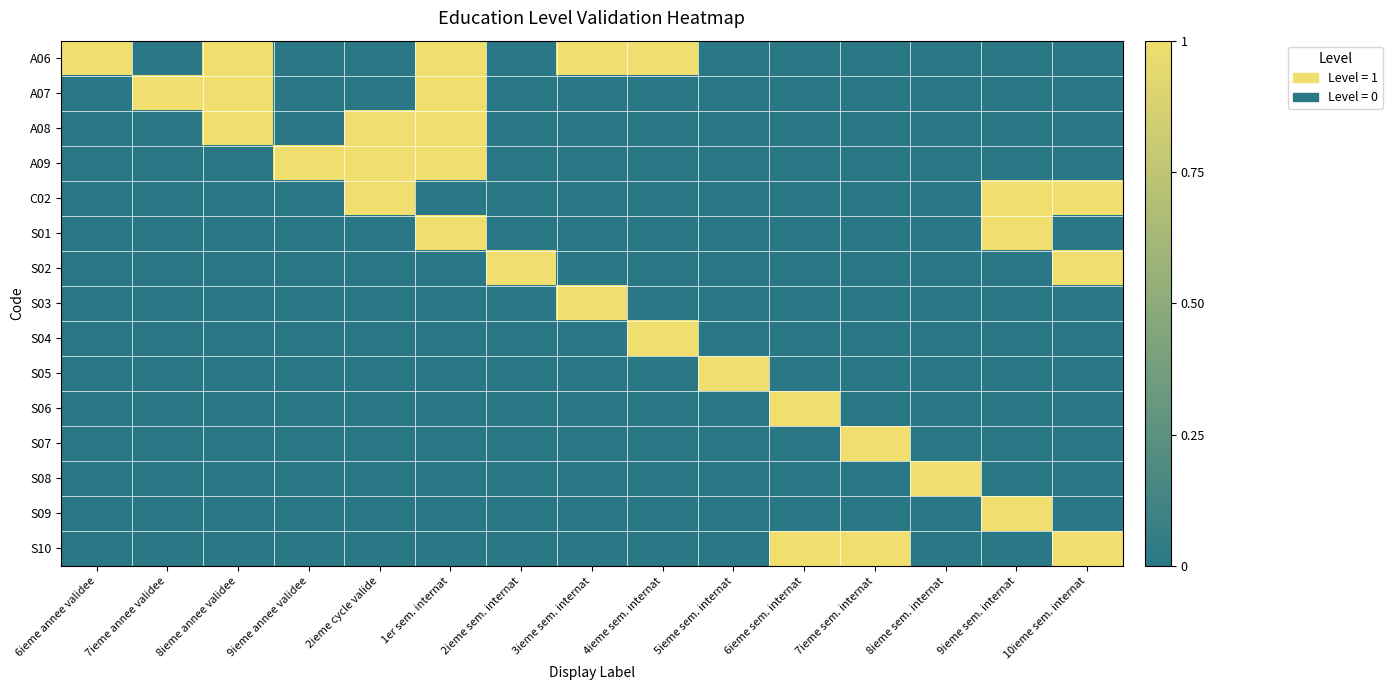

Reading left to right, transcribe all the data shown in this chart.

A06: 6ieme annee validee=1	7ieme annee validee=0	8ieme annee validee=1	9ieme annee validee=0	2ieme cycle valide=0	1er sem. internat=1	2ieme sem. internat=0	3ieme sem. internat=1	4ieme sem. internat=1	5ieme sem. internat=0	6ieme sem. internat=0	7ieme sem. internat=0	8ieme sem. internat=0	9ieme sem. internat=0	10ieme sem. internat=0
A07: 6ieme annee validee=0	7ieme annee validee=1	8ieme annee validee=1	9ieme annee validee=0	2ieme cycle valide=0	1er sem. internat=1	2ieme sem. internat=0	3ieme sem. internat=0	4ieme sem. internat=0	5ieme sem. internat=0	6ieme sem. internat=0	7ieme sem. internat=0	8ieme sem. internat=0	9ieme sem. internat=0	10ieme sem. internat=0
A08: 6ieme annee validee=0	7ieme annee validee=0	8ieme annee validee=1	9ieme annee validee=0	2ieme cycle valide=1	1er sem. internat=1	2ieme sem. internat=0	3ieme sem. internat=0	4ieme sem. internat=0	5ieme sem. internat=0	6ieme sem. internat=0	7ieme sem. internat=0	8ieme sem. internat=0	9ieme sem. internat=0	10ieme sem. internat=0
A09: 6ieme annee validee=0	7ieme annee validee=0	8ieme annee validee=0	9ieme annee validee=1	2ieme cycle valide=1	1er sem. internat=1	2ieme sem. internat=0	3ieme sem. internat=0	4ieme sem. internat=0	5ieme sem. internat=0	6ieme sem. internat=0	7ieme sem. internat=0	8ieme sem. internat=0	9ieme sem. internat=0	10ieme sem. internat=0
C02: 6ieme annee validee=0	7ieme annee validee=0	8ieme annee validee=0	9ieme annee validee=0	2ieme cycle valide=1	1er sem. internat=0	2ieme sem. internat=0	3ieme sem. internat=0	4ieme sem. internat=0	5ieme sem. internat=0	6ieme sem. internat=0	7ieme sem. internat=0	8ieme sem. internat=0	9ieme sem. internat=1	10ieme sem. internat=1
S01: 6ieme annee validee=0	7ieme annee validee=0	8ieme annee validee=0	9ieme annee validee=0	2ieme cycle valide=0	1er sem. internat=1	2ieme sem. internat=0	3ieme sem. internat=0	4ieme sem. internat=0	5ieme sem. internat=0	6ieme sem. internat=0	7ieme sem. internat=0	8ieme sem. internat=0	9ieme sem. internat=1	10ieme sem. internat=0
S02: 6ieme annee validee=0	7ieme annee validee=0	8ieme annee validee=0	9ieme annee validee=0	2ieme cycle valide=0	1er sem. internat=0	2ieme sem. internat=1	3ieme sem. internat=0	4ieme sem. internat=0	5ieme sem. internat=0	6ieme sem. internat=0	7ieme sem. internat=0	8ieme sem. internat=0	9ieme sem. internat=0	10ieme sem. internat=1
S03: 6ieme annee validee=0	7ieme annee validee=0	8ieme annee validee=0	9ieme annee validee=0	2ieme cycle valide=0	1er sem. internat=0	2ieme sem. internat=0	3ieme sem. internat=1	4ieme sem. internat=0	5ieme sem. internat=0	6ieme sem. internat=0	7ieme sem. internat=0	8ieme sem. internat=0	9ieme sem. internat=0	10ieme sem. internat=0
S04: 6ieme annee validee=0	7ieme annee validee=0	8ieme annee validee=0	9ieme annee validee=0	2ieme cycle valide=0	1er sem. internat=0	2ieme sem. internat=0	3ieme sem. internat=0	4ieme sem. internat=1	5ieme sem. internat=0	6ieme sem. internat=0	7ieme sem. internat=0	8ieme sem. internat=0	9ieme sem. internat=0	10ieme sem. internat=0
S05: 6ieme annee validee=0	7ieme annee validee=0	8ieme annee validee=0	9ieme annee validee=0	2ieme cycle valide=0	1er sem. internat=0	2ieme sem. internat=0	3ieme sem. internat=0	4ieme sem. internat=0	5ieme sem. internat=1	6ieme sem. internat=0	7ieme sem. internat=0	8ieme sem. internat=0	9ieme sem. internat=0	10ieme sem. internat=0
S06: 6ieme annee validee=0	7ieme annee validee=0	8ieme annee validee=0	9ieme annee validee=0	2ieme cycle valide=0	1er sem. internat=0	2ieme sem. internat=0	3ieme sem. internat=0	4ieme sem. internat=0	5ieme sem. internat=0	6ieme sem. internat=1	7ieme sem. internat=0	8ieme sem. internat=0	9ieme sem. internat=0	10ieme sem. internat=0
S07: 6ieme annee validee=0	7ieme annee validee=0	8ieme annee validee=0	9ieme annee validee=0	2ieme cycle valide=0	1er sem. internat=0	2ieme sem. internat=0	3ieme sem. internat=0	4ieme sem. internat=0	5ieme sem. internat=0	6ieme sem. internat=0	7ieme sem. internat=1	8ieme sem. internat=0	9ieme sem. internat=0	10ieme sem. internat=0
S08: 6ieme annee validee=0	7ieme annee validee=0	8ieme annee validee=0	9ieme annee validee=0	2ieme cycle valide=0	1er sem. internat=0	2ieme sem. internat=0	3ieme sem. internat=0	4ieme sem. internat=0	5ieme sem. internat=0	6ieme sem. internat=0	7ieme sem. internat=0	8ieme sem. internat=1	9ieme sem. internat=0	10ieme sem. internat=0
S09: 6ieme annee validee=0	7ieme annee validee=0	8ieme annee validee=0	9ieme annee validee=0	2ieme cycle valide=0	1er sem. internat=0	2ieme sem. internat=0	3ieme sem. internat=0	4ieme sem. internat=0	5ieme sem. internat=0	6ieme sem. internat=0	7ieme sem. internat=0	8ieme sem. internat=0	9ieme sem. internat=1	10ieme sem. internat=0
S10: 6ieme annee validee=0	7ieme annee validee=0	8ieme annee validee=0	9ieme annee validee=0	2ieme cycle valide=0	1er sem. internat=0	2ieme sem. internat=0	3ieme sem. internat=0	4ieme sem. internat=0	5ieme sem. internat=0	6ieme sem. internat=1	7ieme sem. internat=1	8ieme sem. internat=0	9ieme sem. internat=0	10ieme sem. internat=1